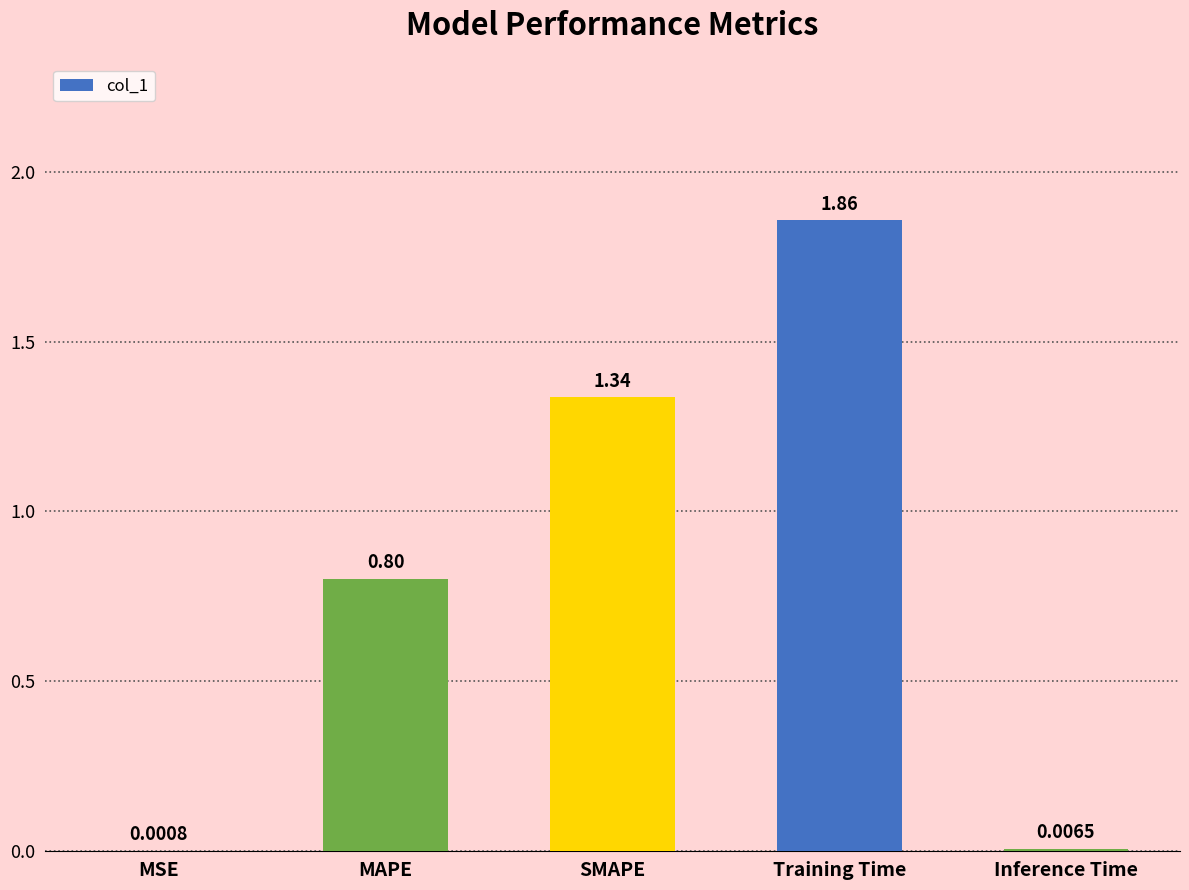

What is the change in value from MAPE to Training Time?

+1.1